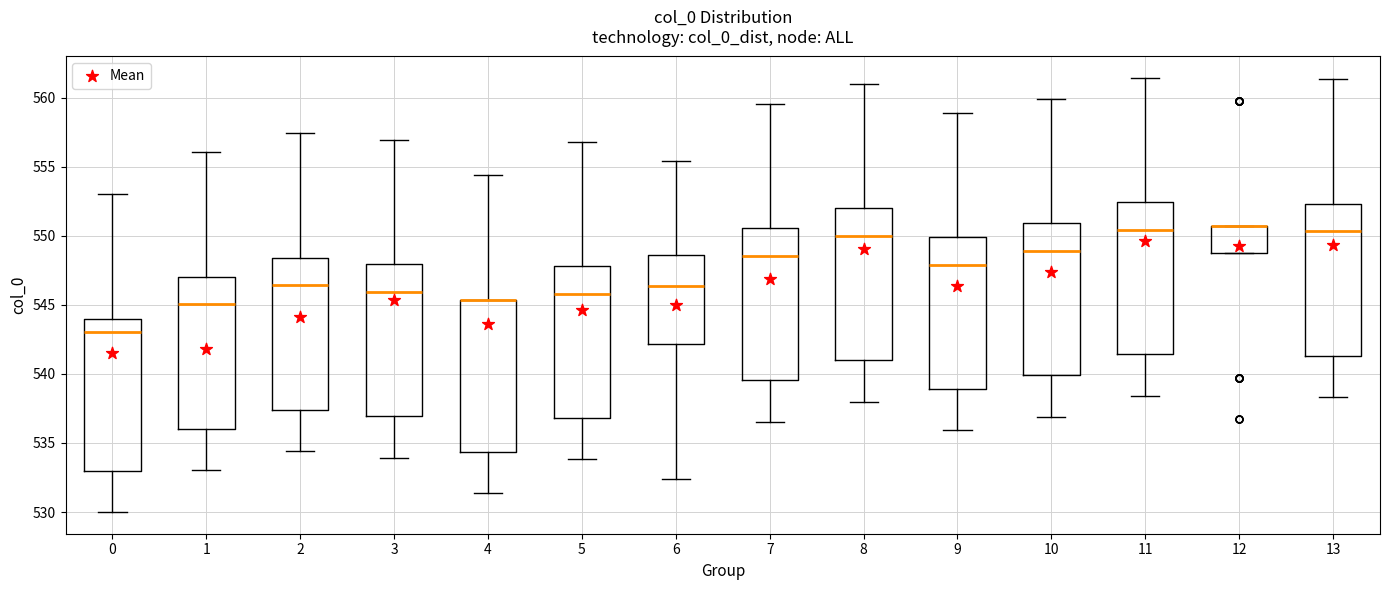

Where is the upper edge of the box at x = 5 on the y-axis? The values are not printed on the chart, so give them approximately, as read against the axis.

548.0